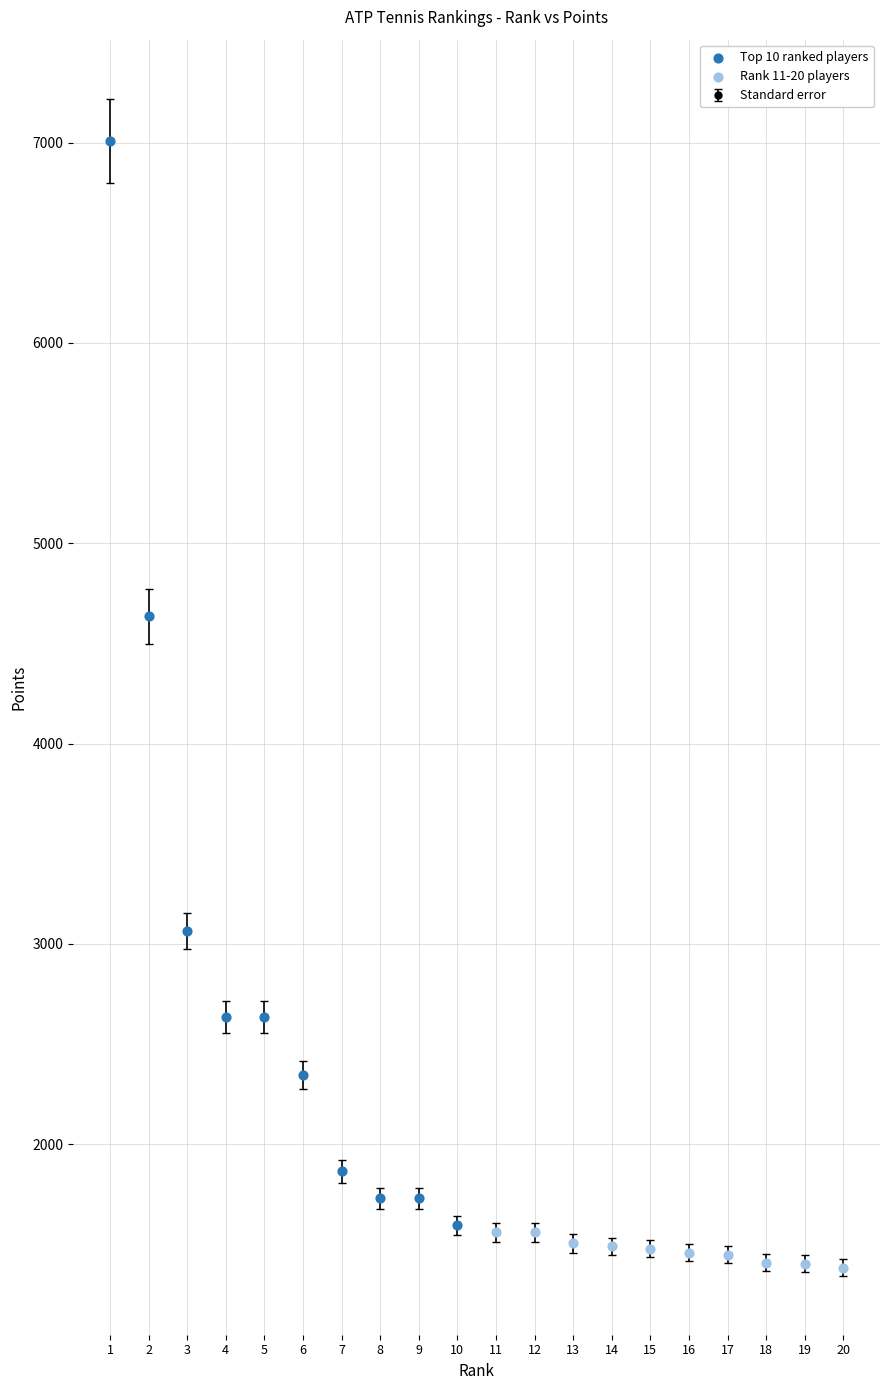

What is the difference between the second highest and minimum values?

3250